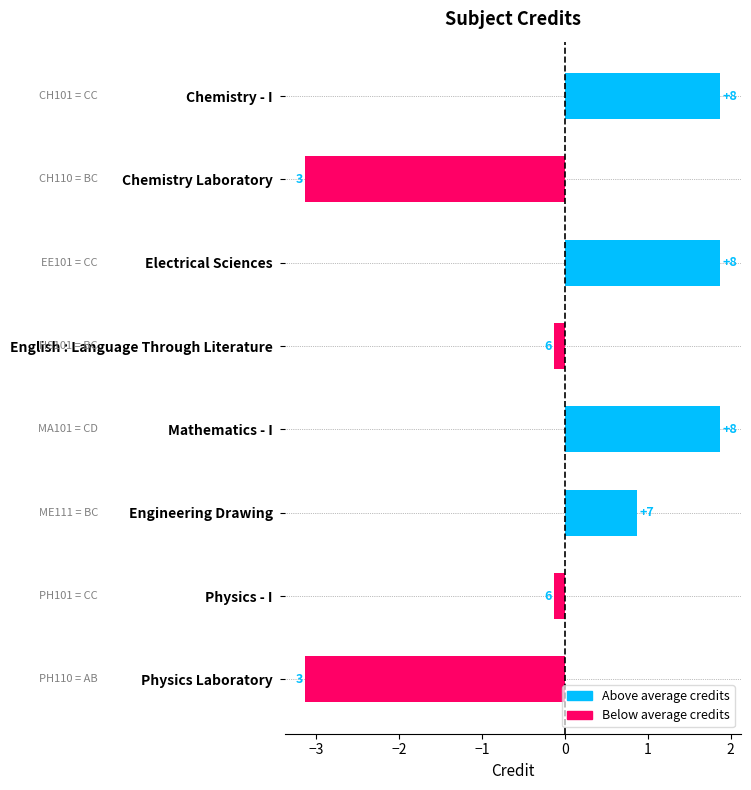

How many bars are there in total?

8